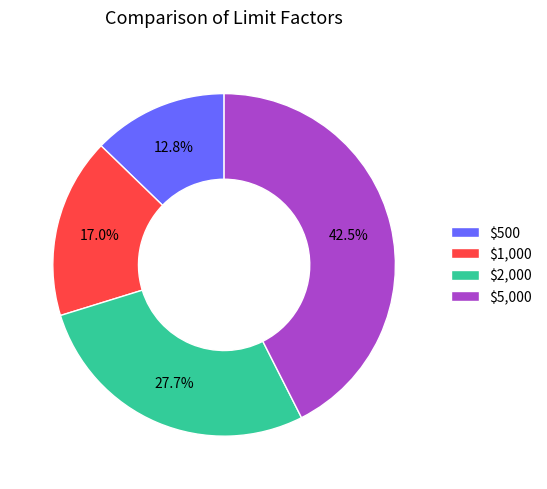

How many segments does this pie chart have?

4